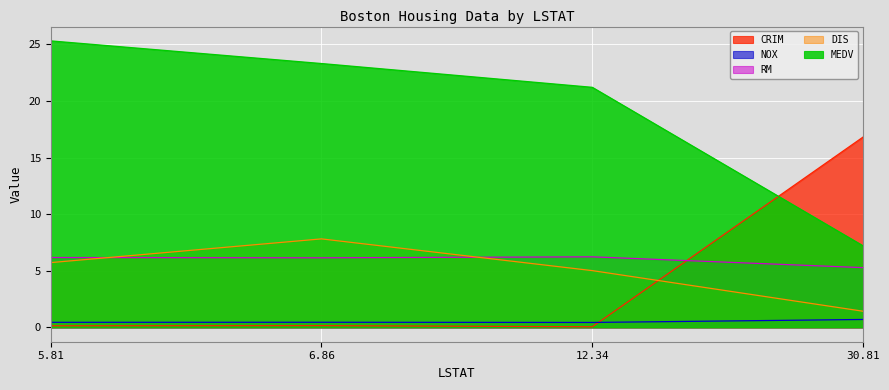

List the labels in order of DIS value, largest first.

6.86, 5.81, 12.34, 30.81